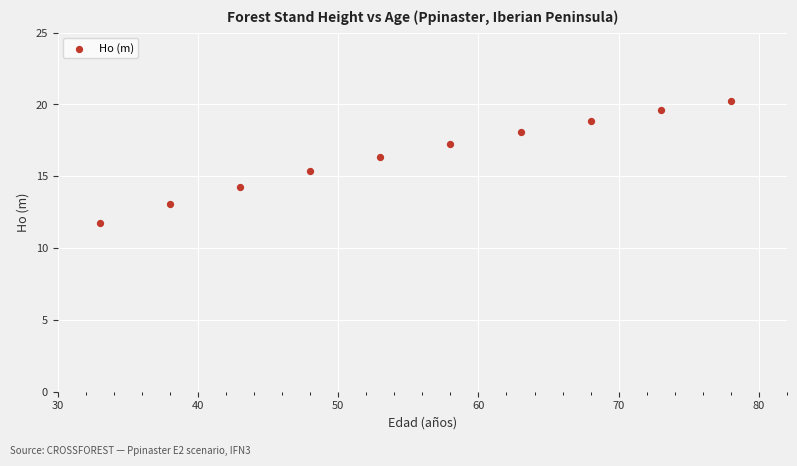

What is the average X value?

55.5